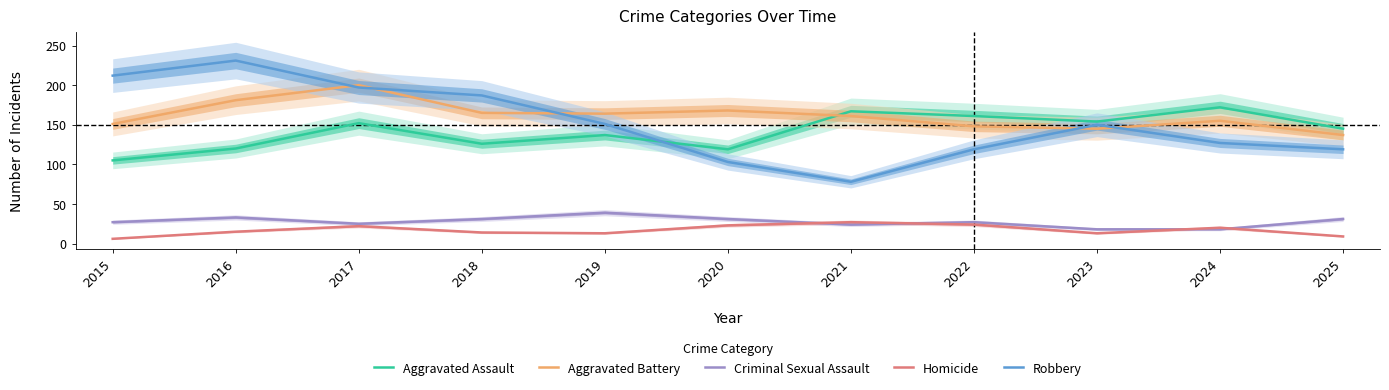

What is the minimum value for Homicide?

6